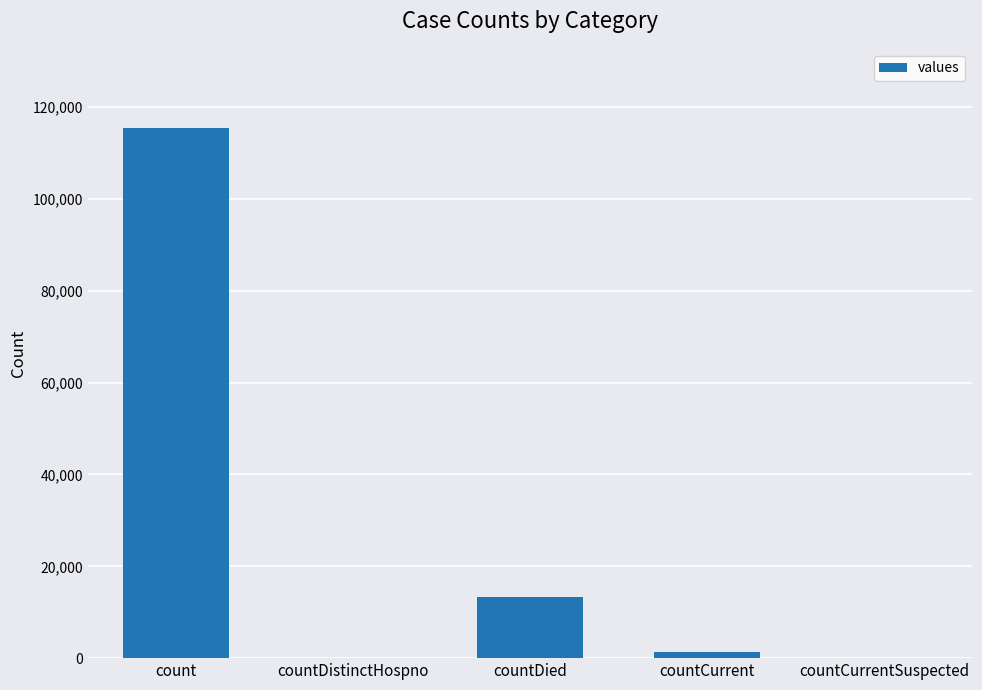

Are the bars grouped side by side (vs. stacked)?

No